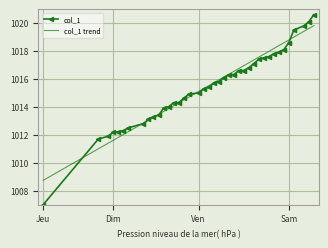

What is the maximum value shown in the chart?

1020.6